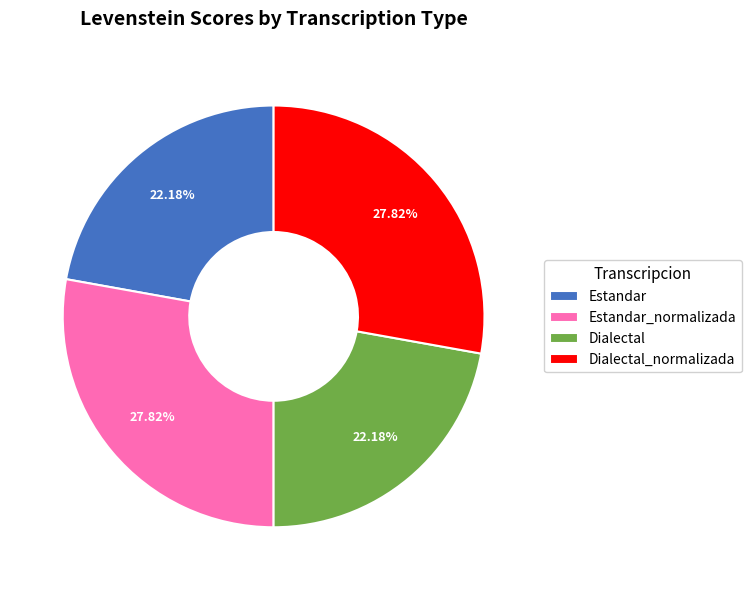

What percentage is the Dialectal_normalizada slice, to the nearest percent?

28%